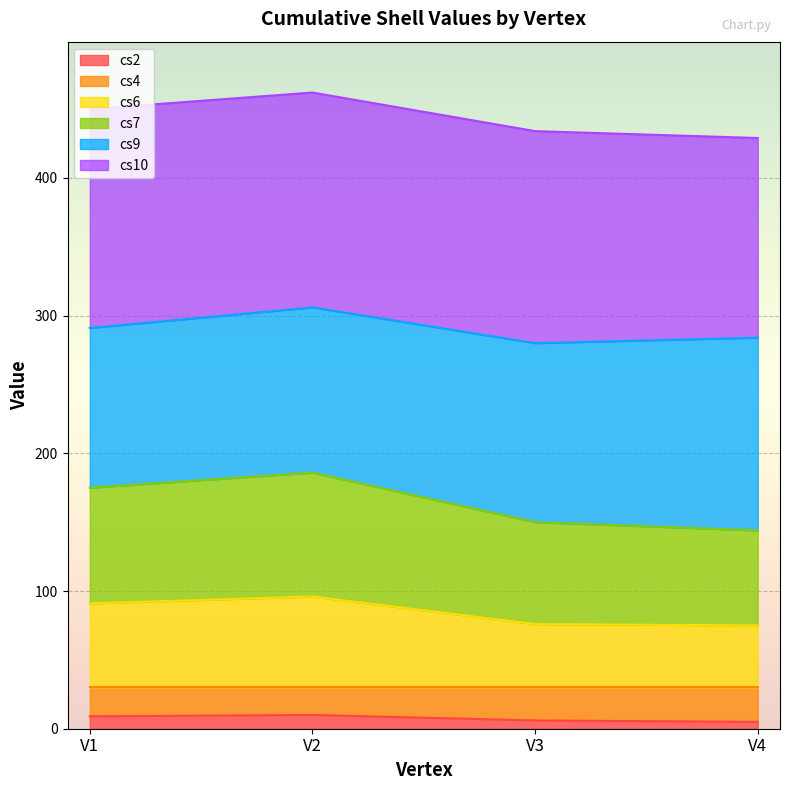

What are all the series names shown in the legend?

cs2, cs4, cs6, cs7, cs9, cs10